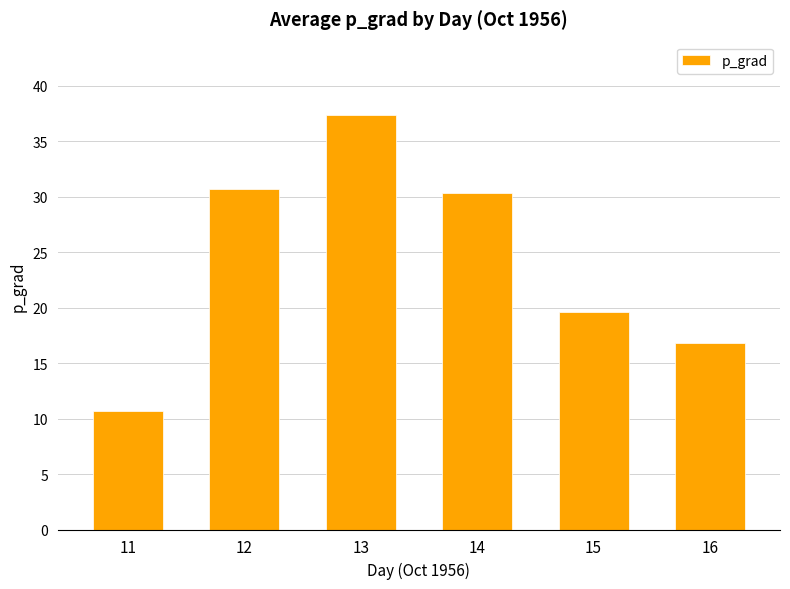

What is the sum of the values at 14 and 12?

61.1